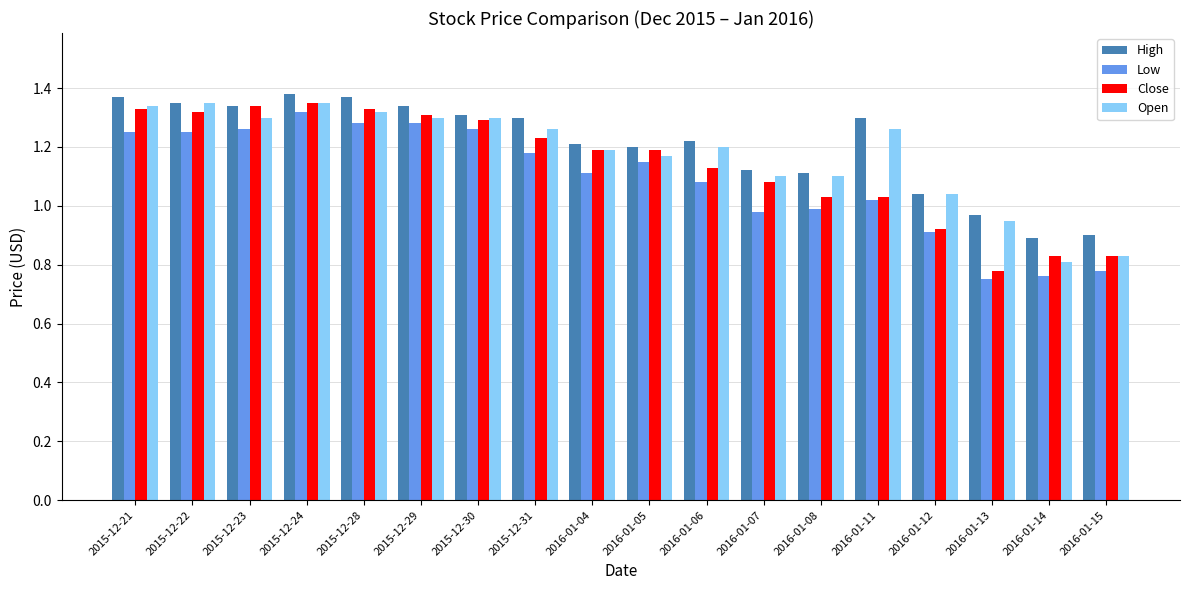

Does the chart contain any negative values?

No